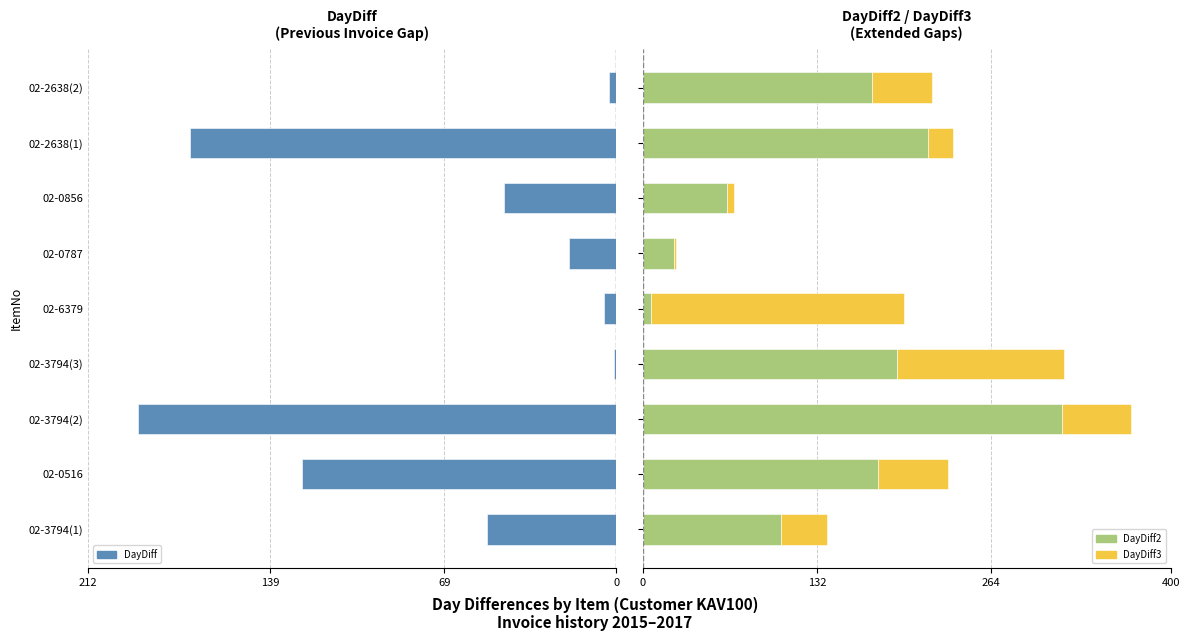

Rank the series at 4 from highest to lowest value.

DayDiff3, DayDiff2, DayDiff